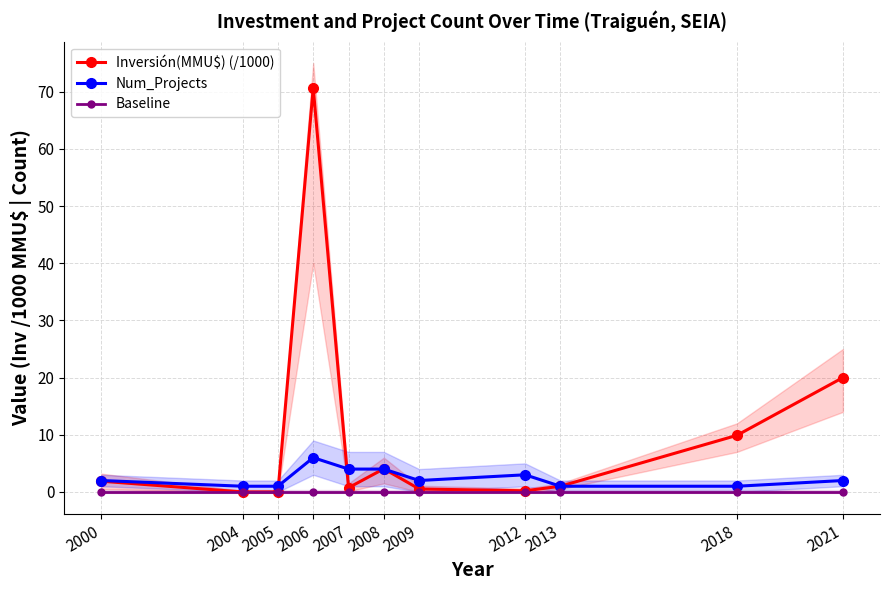

How many lines are shown in the chart?

3